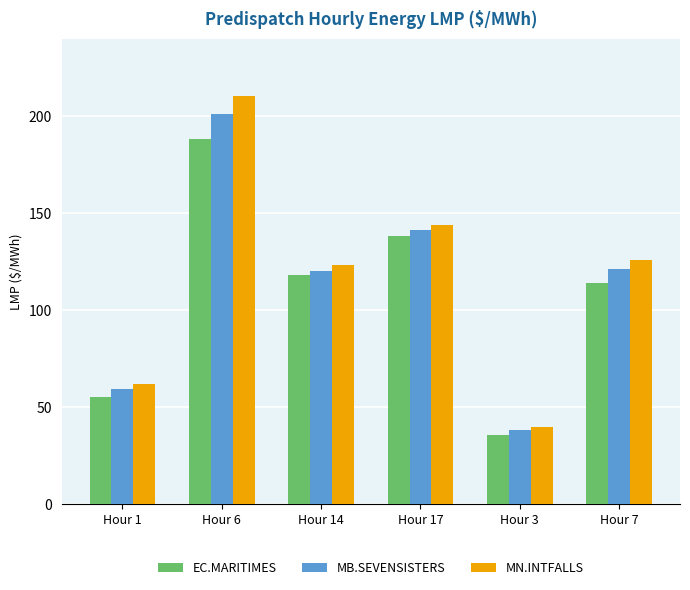

What is the label of the 6th bar from the left?

Hour 7